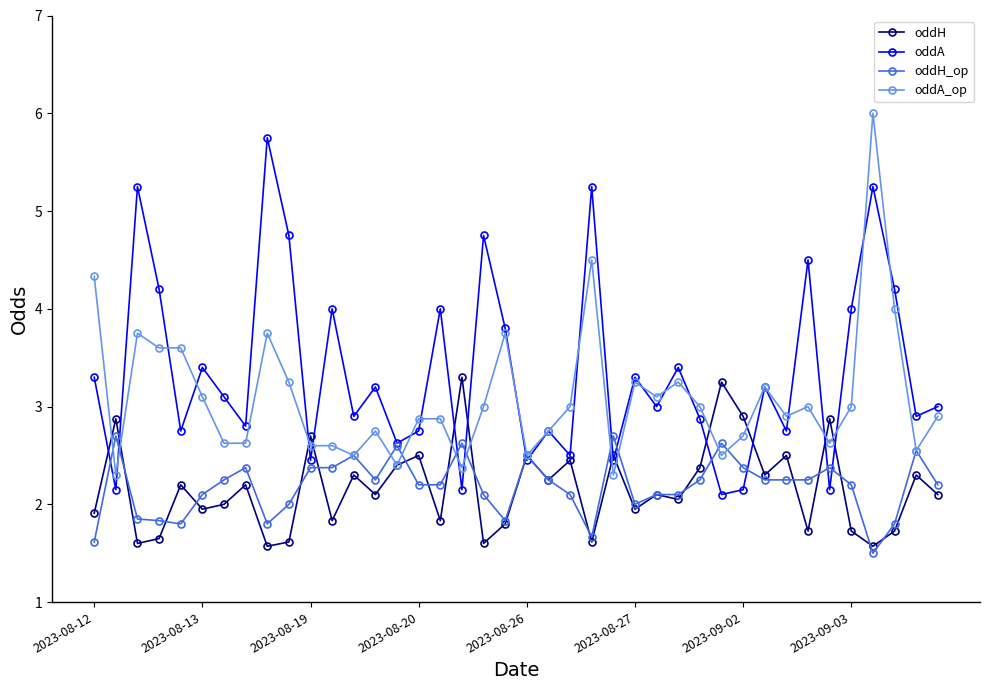

True or false: oddA has more than 0 interior local peaks.

True